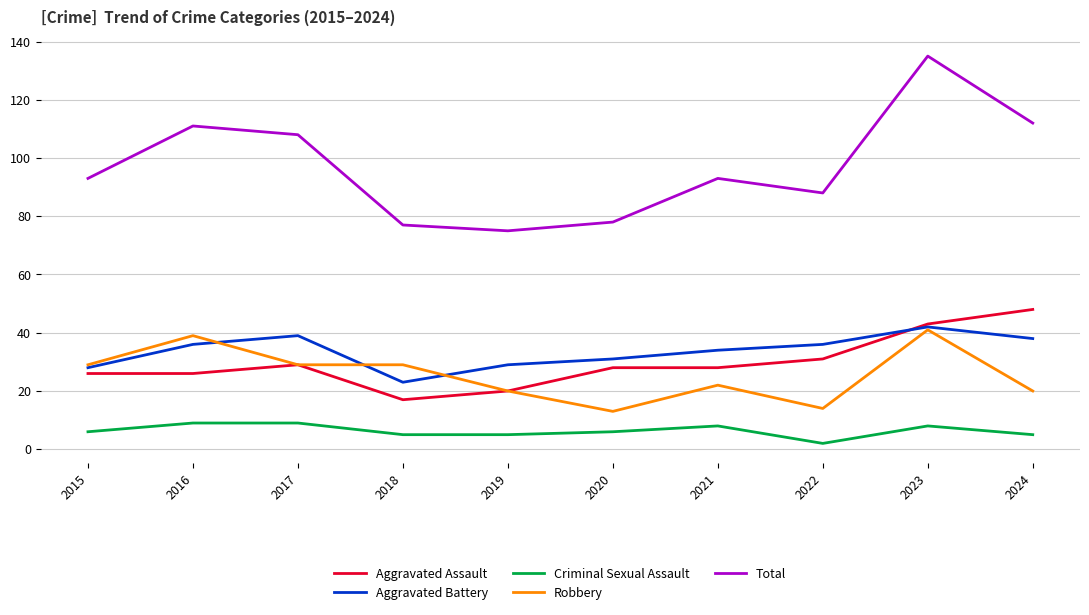

The Robbery series shows 46 at 2017. True or false?

False